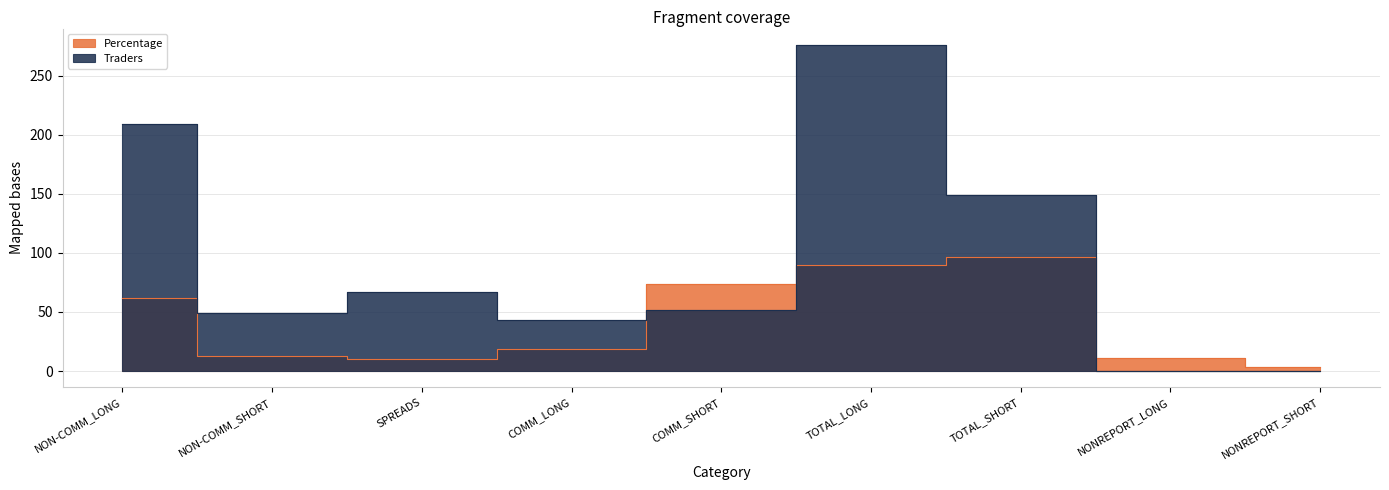

What is the difference between the Traders values at SPREADS and NONREPORT_LONG?

67.0